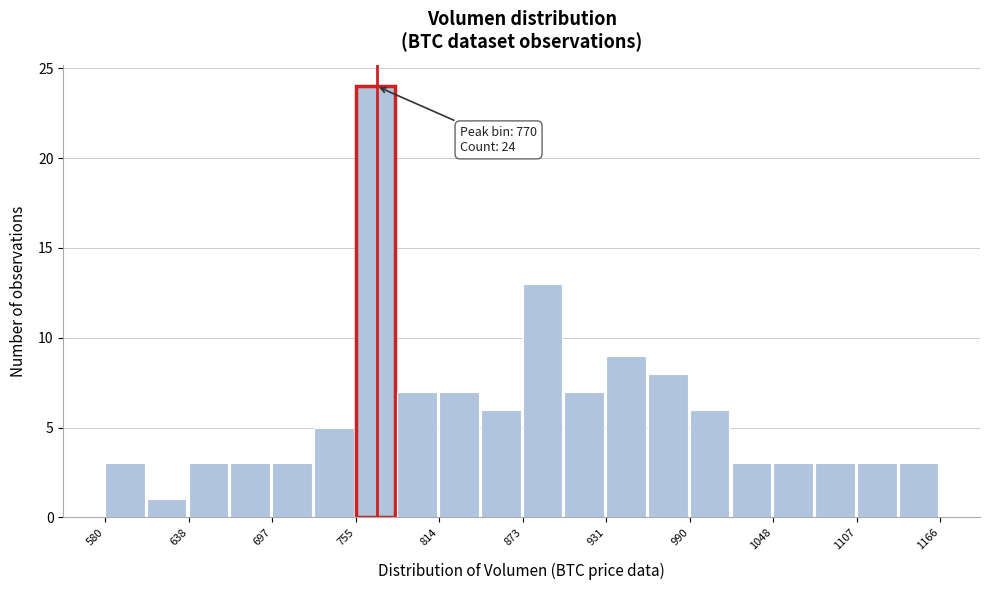

Around what value on the x-axis is the tallest bar? Give the approximate position of its centre, as read against the axis.

770